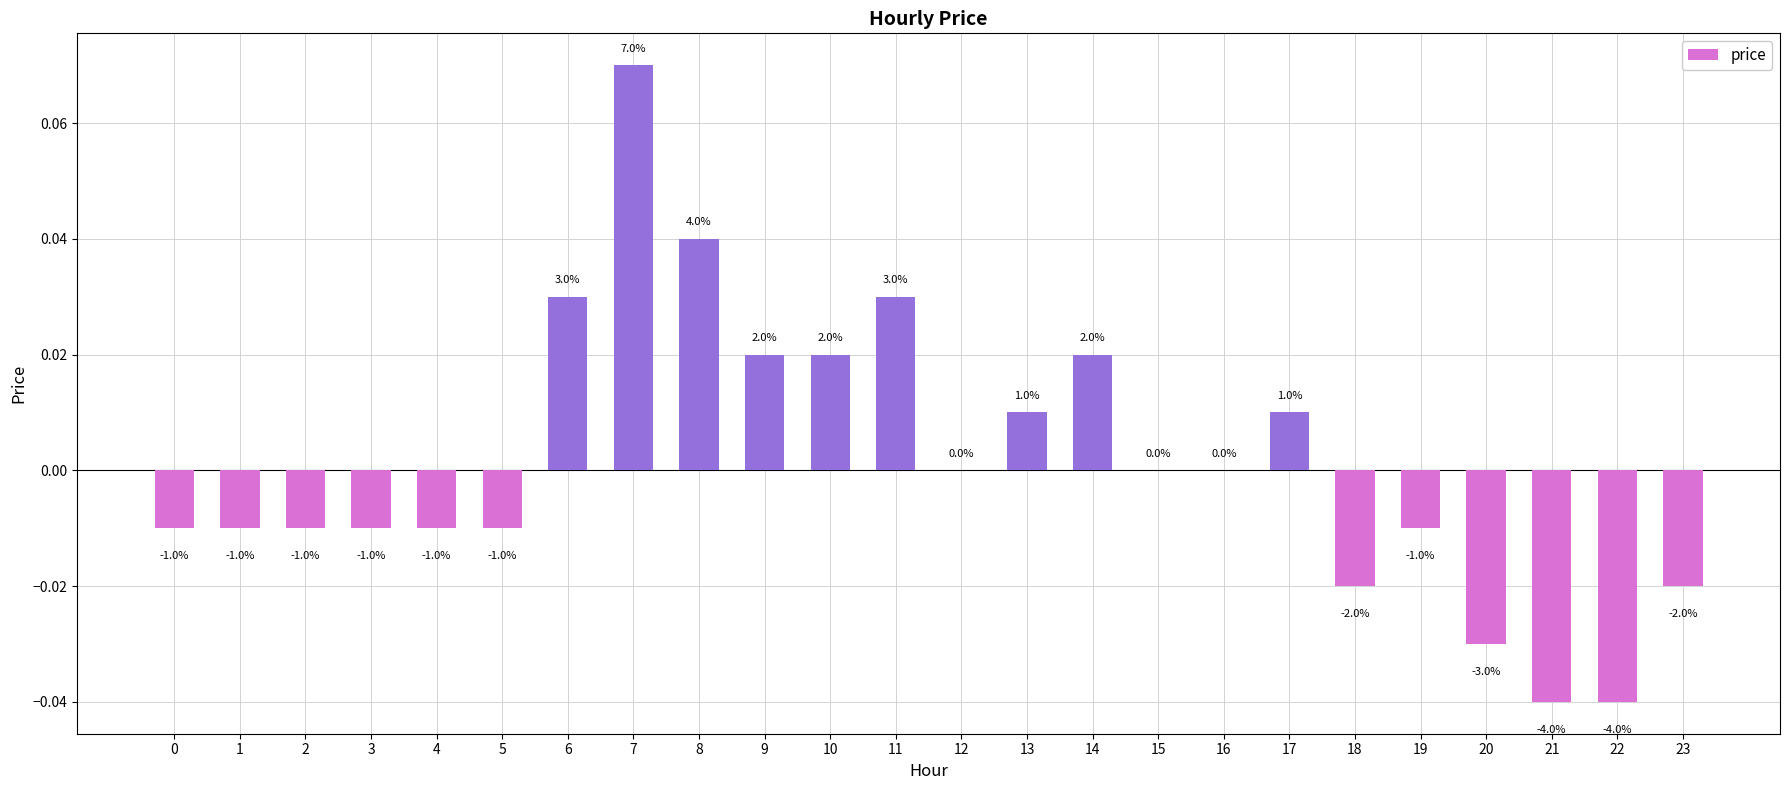

Reading left to right, list all the values displayed in this chart.

0=-0.0	1=-0.0	2=-0.0	3=-0.0	4=-0.0	5=-0.0	6=0.0	7=0.1	8=0.0	9=0.0	10=0.0	11=0.0	12=0.0	13=0.0	14=0.0	15=0.0	16=0.0	17=0.0	18=-0.0	19=-0.0	20=-0.0	21=-0.0	22=-0.0	23=-0.0